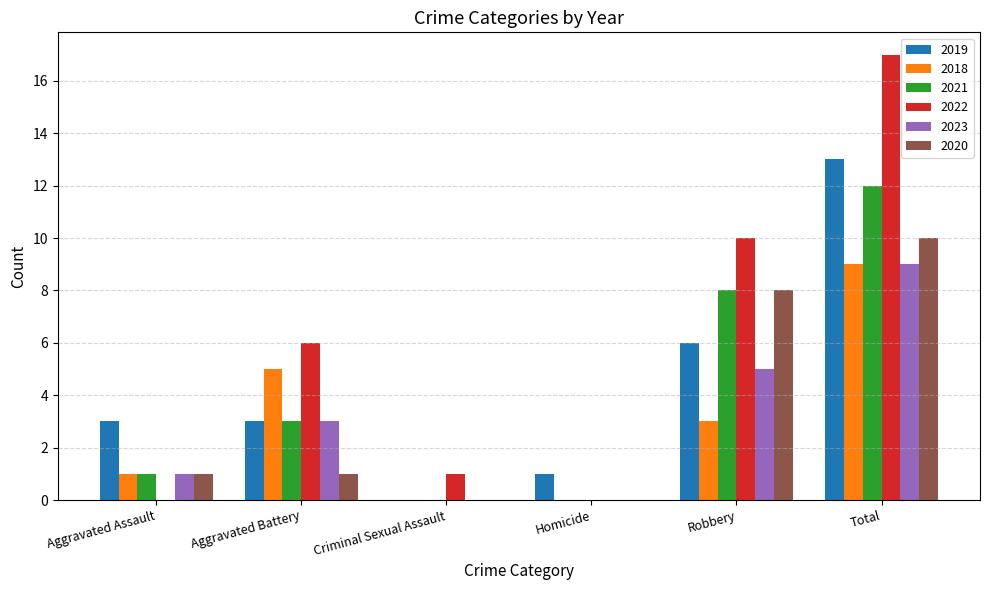

What is the maximum value shown in the chart?

17